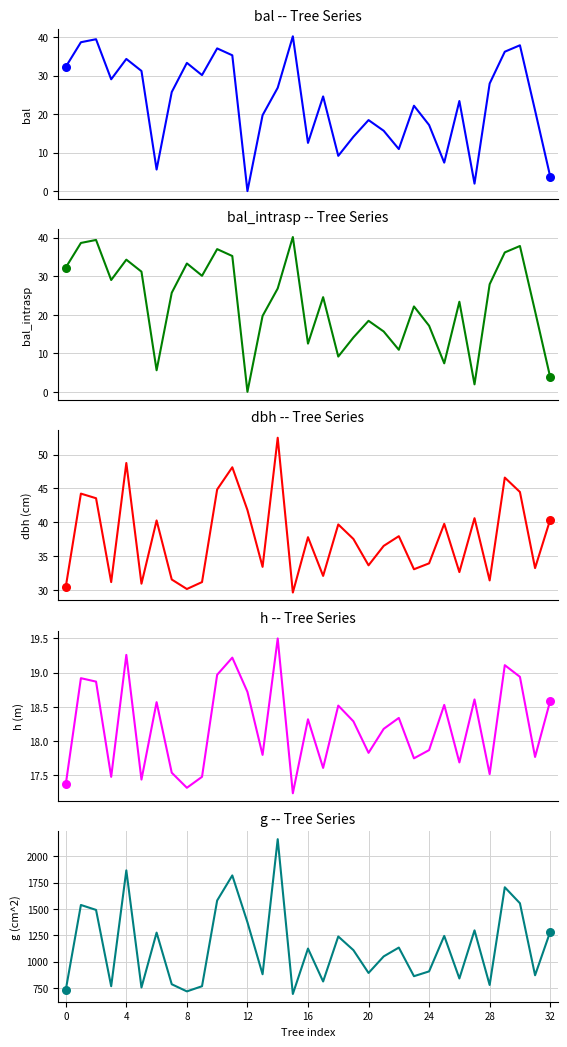

Which series contains the highest Y value?

g